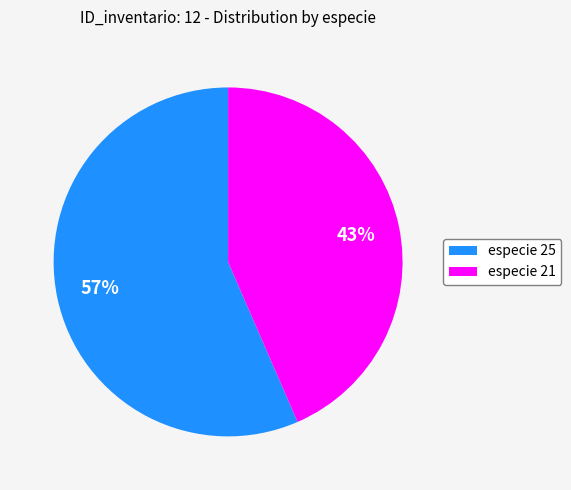

To the nearest percent, what is the average slice percentage?

50%